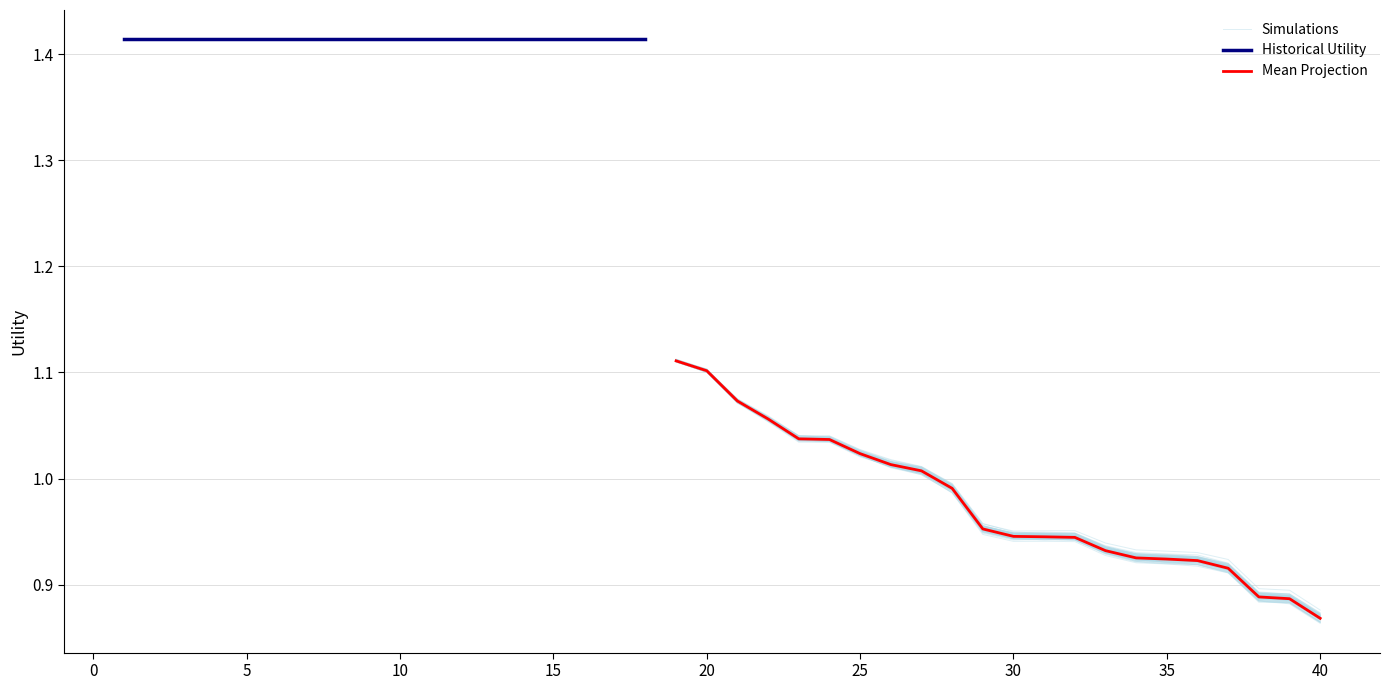

What is the difference between the values at 28 and 22?

0.1